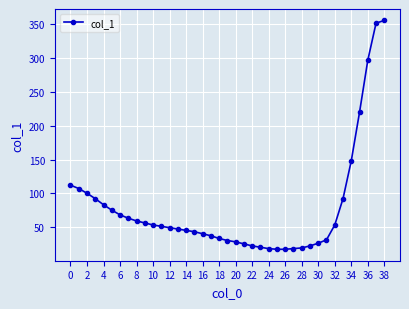

What is the value of the 7th point from the left?

68